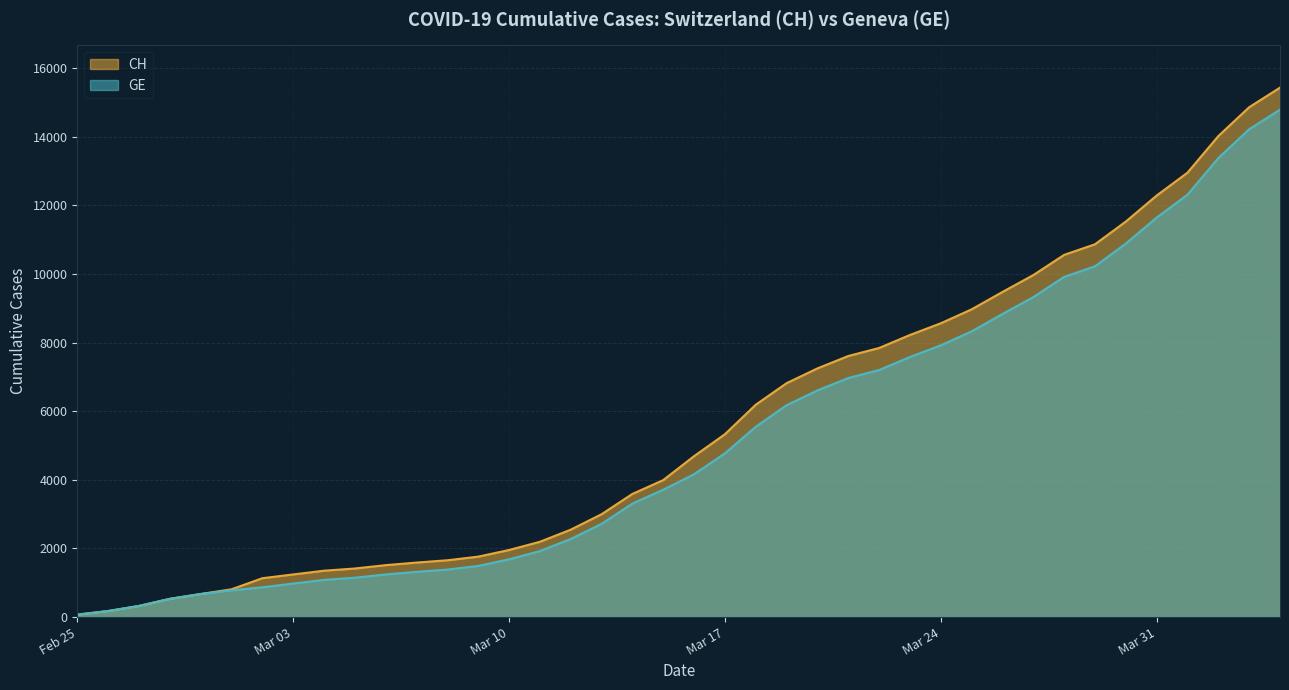

True or false: CH and GE intersect in this chart.

False